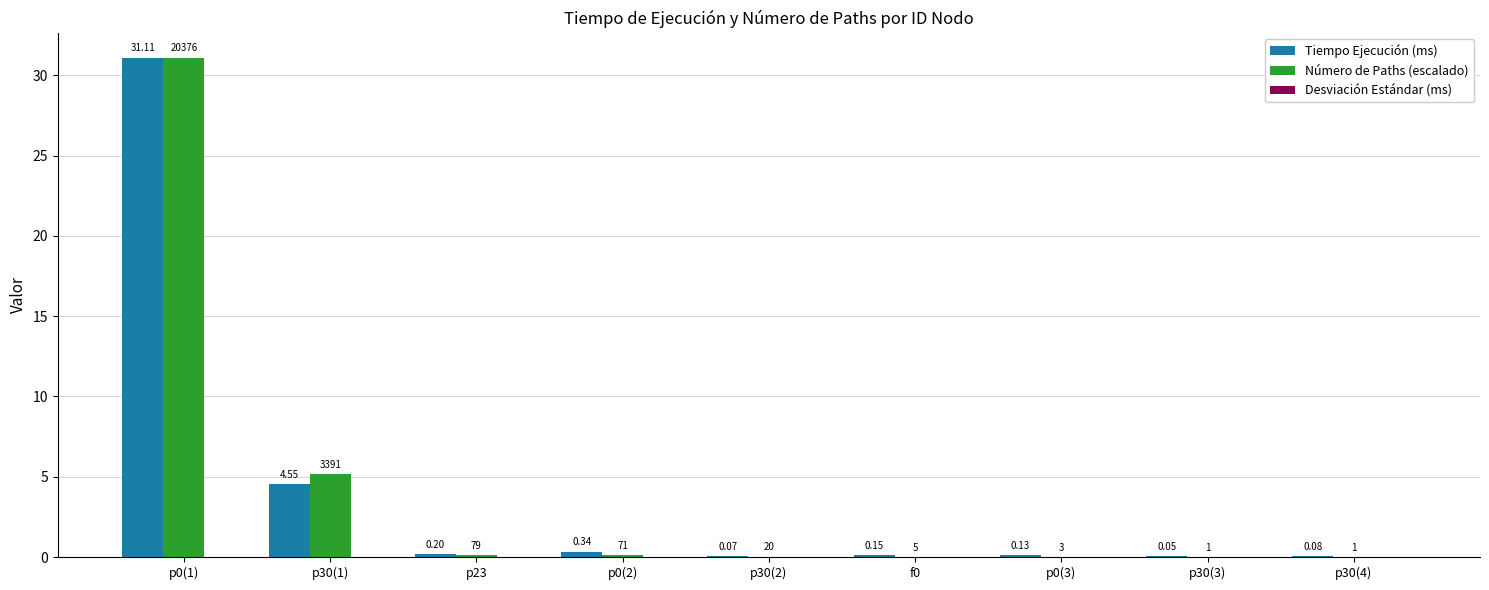

Which series changed the most between p0(2) and f0?

Tiempo Ejecución (ms)